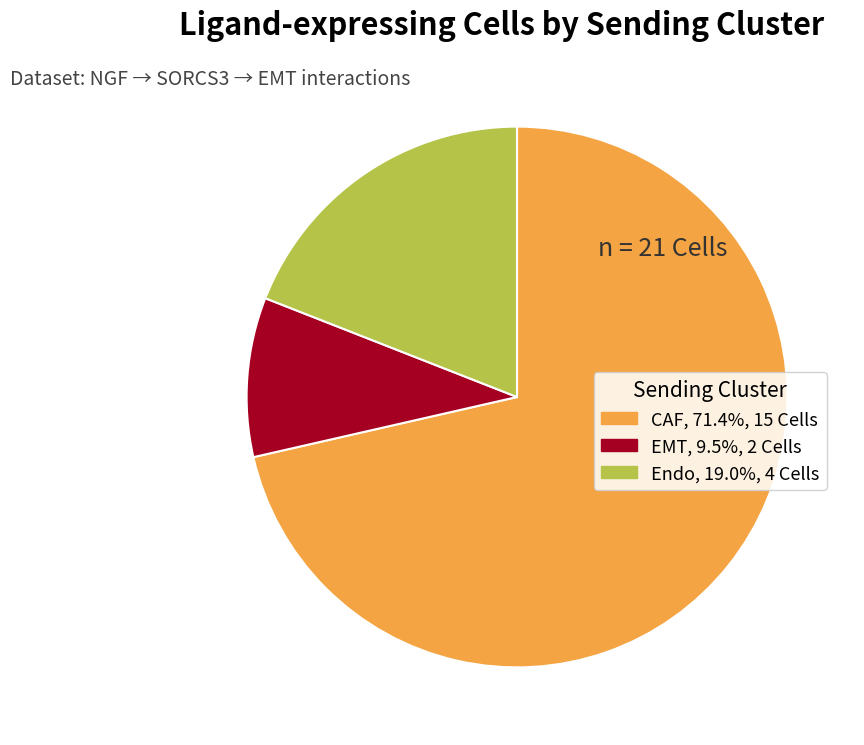

What is the ratio of the value at Endo to the value at EMT?

2.0